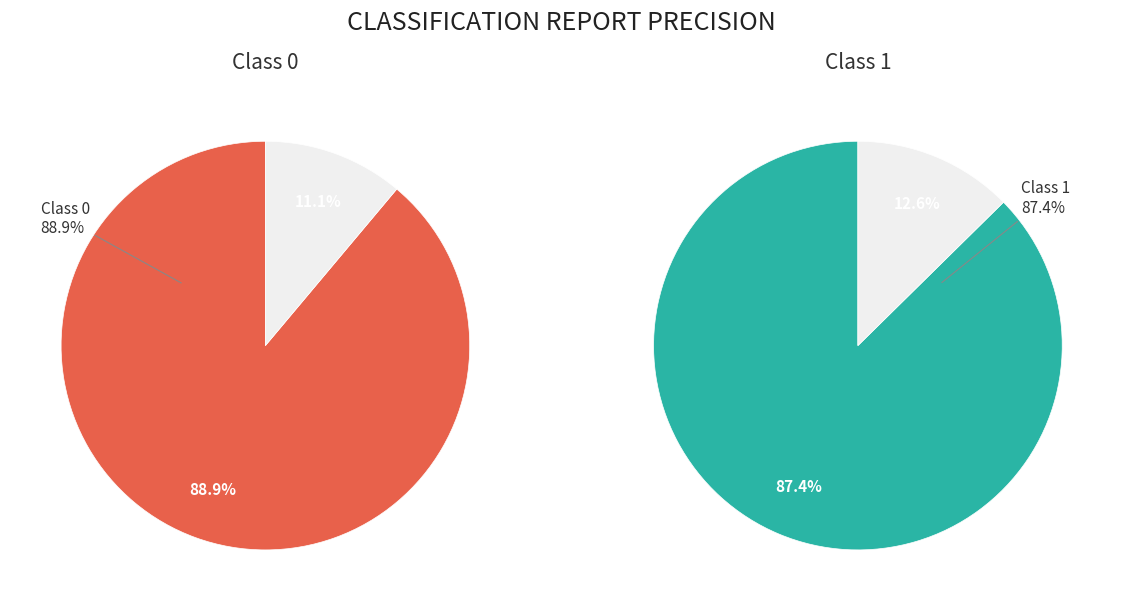

Count the number of slices in the pie.

2